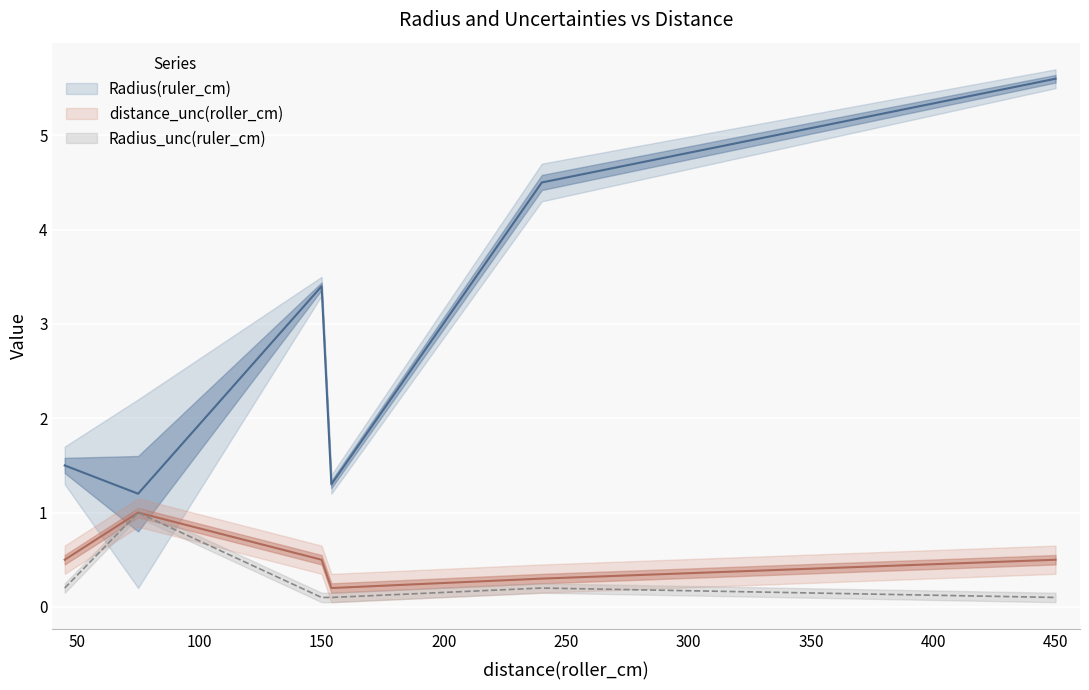

Which category has the highest value in the distance_unc(roller_cm) series?

75